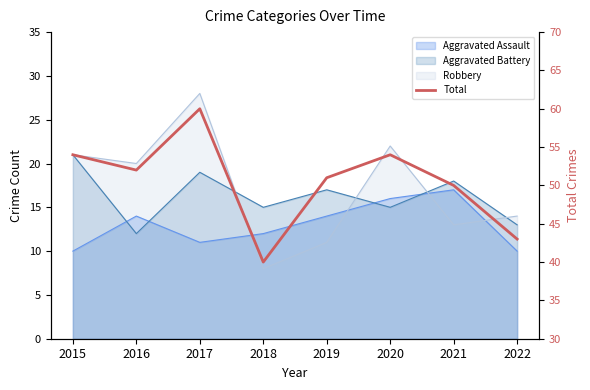

At which category does the data reach its first local peak?

2017